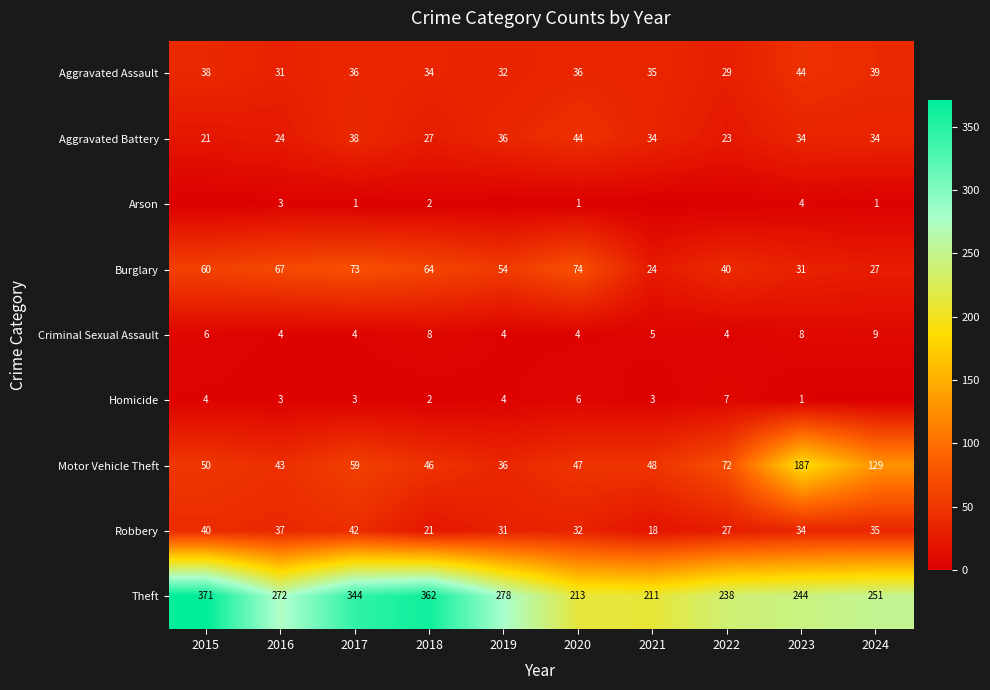

What is the difference between the Aggravated Battery values at 2023 and 2020?

10